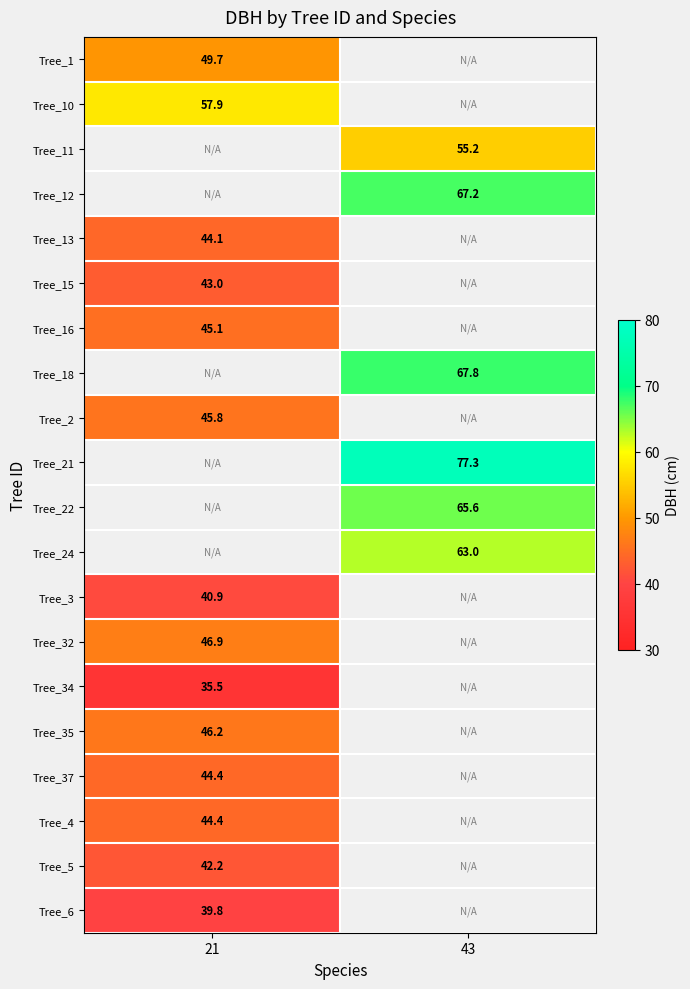

How many categories are shown in the chart?

2